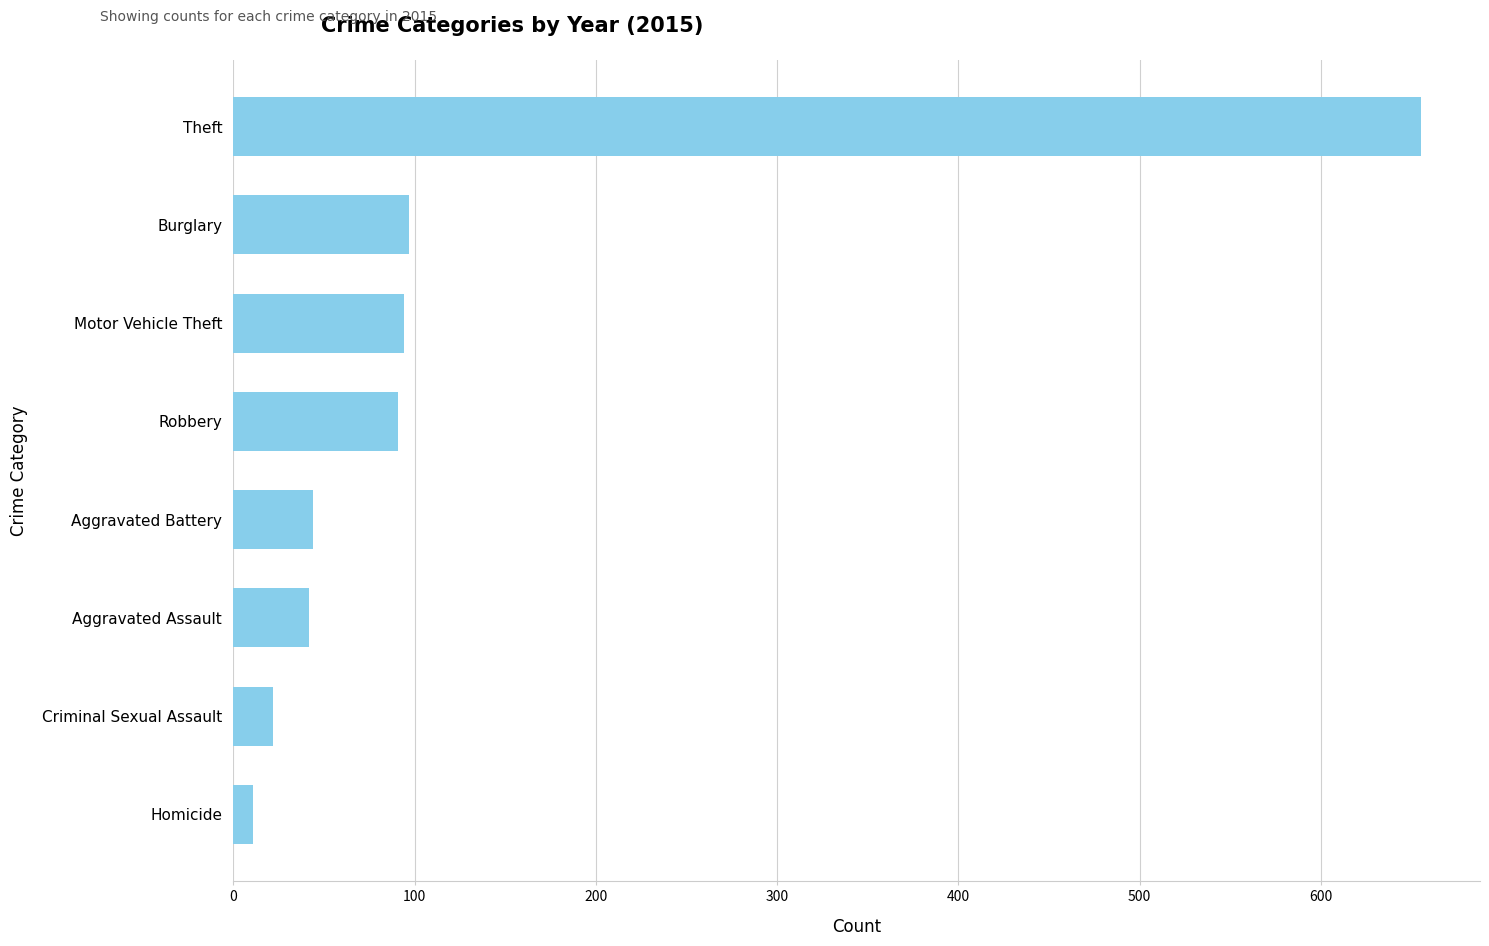

What is the sum of the values at Aggravated Assault and Aggravated Battery?

86